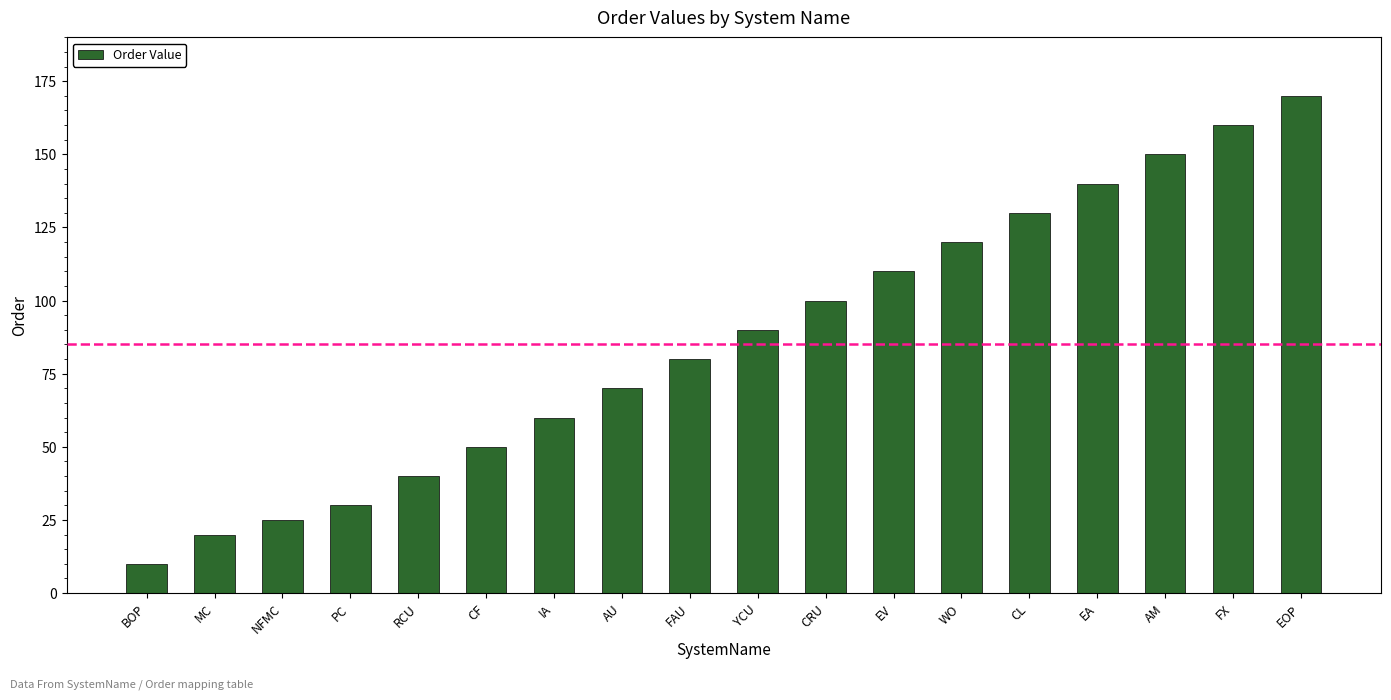

Are the bars horizontal?

No